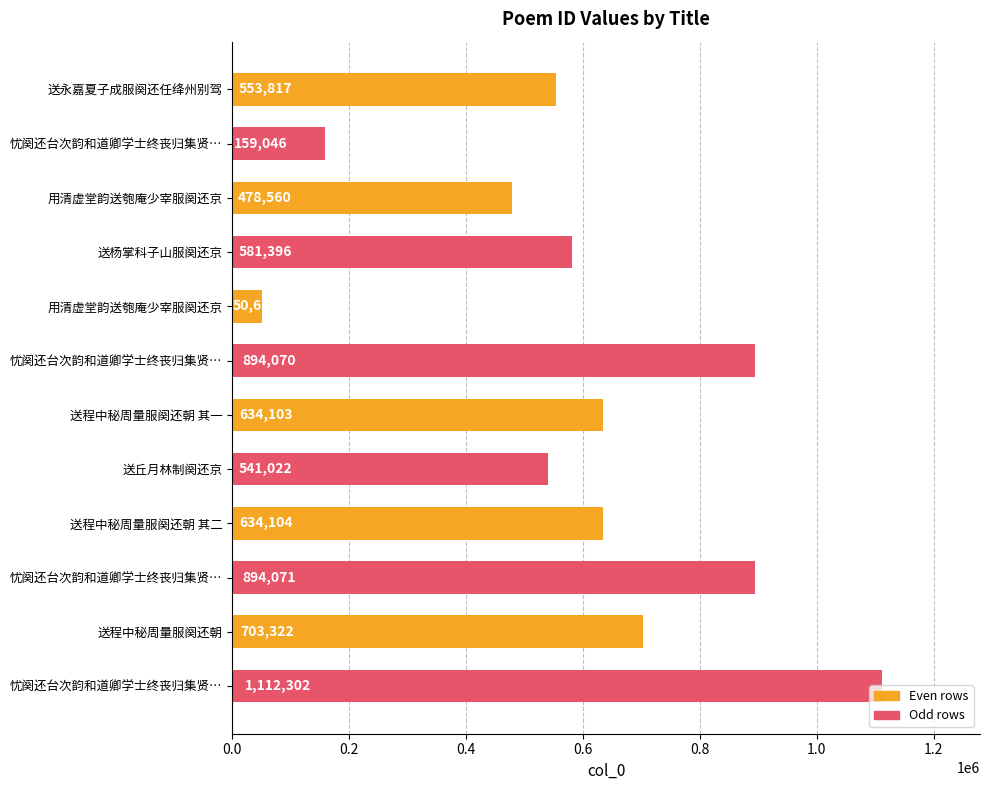

How many data points are less than 634103?

6